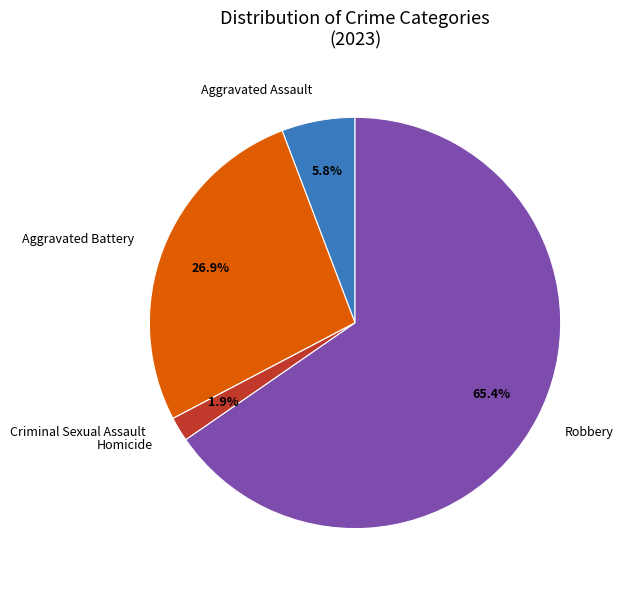

Is the sum of Aggravated Battery and Aggravated Assault greater than half?

No